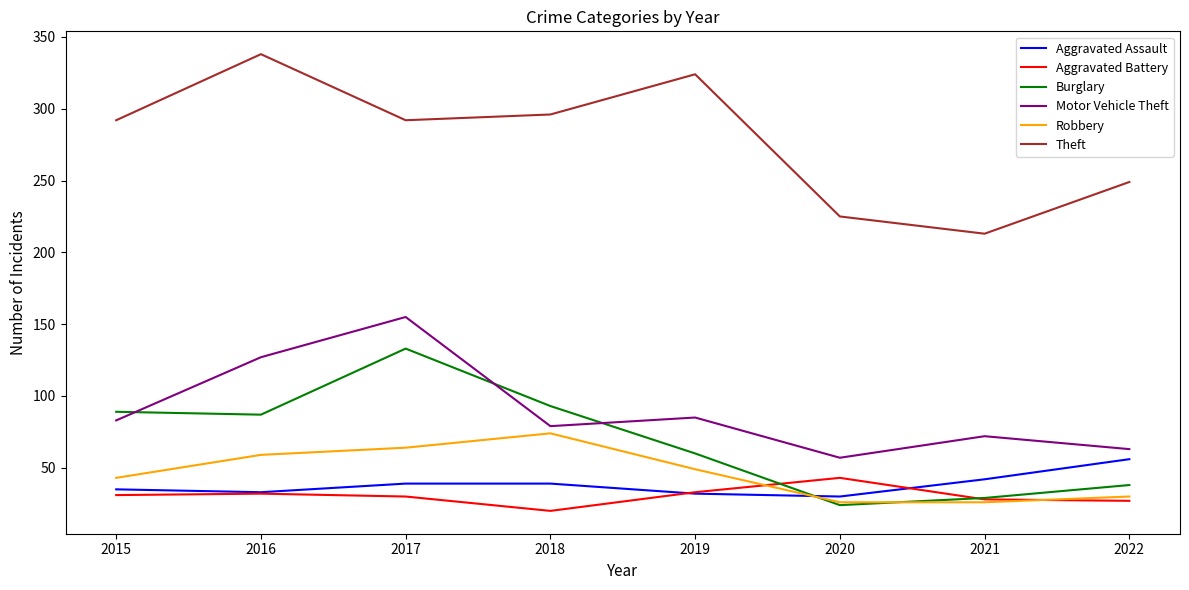

What is the difference between the maximum and minimum values in the Robbery series?

48